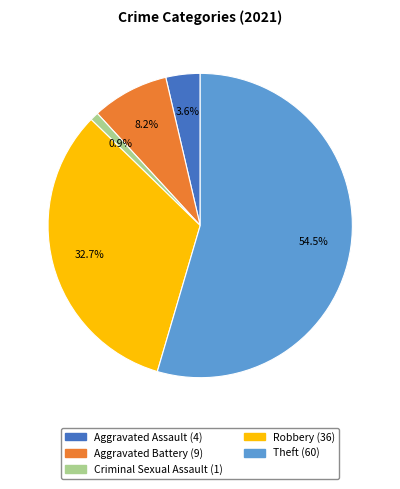

Which slice is the largest?

Theft